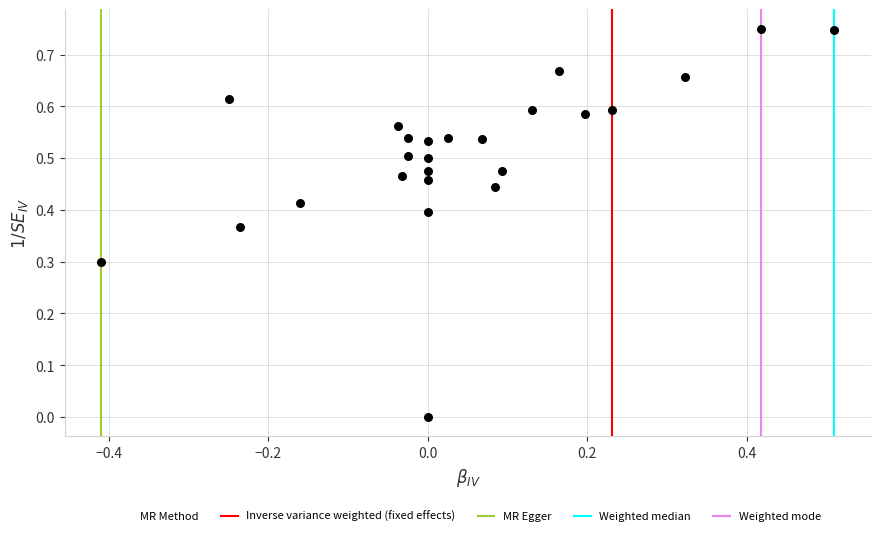

What is the range of X values (max minus min)?

0.9